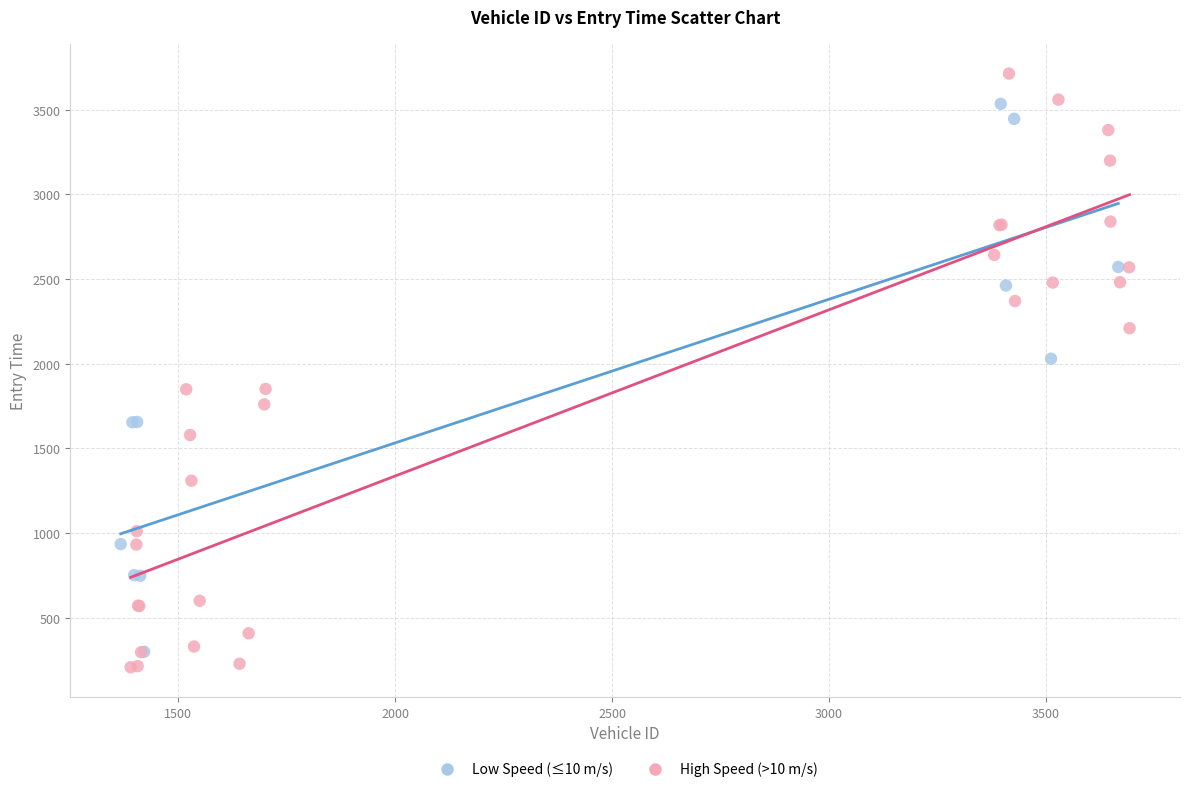

Which series contains the highest Y value?

High Speed (>10 m/s)